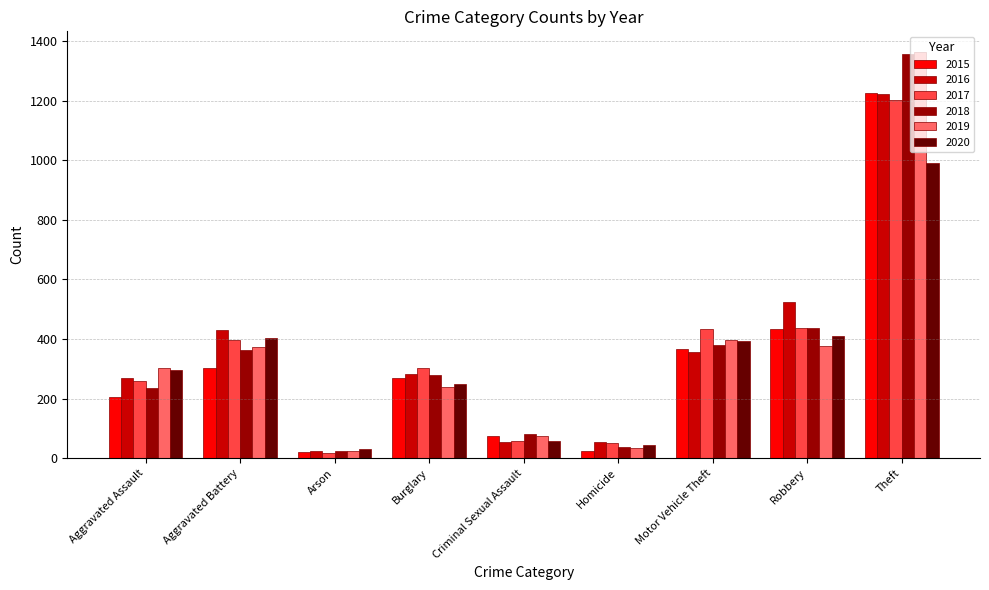

Read the 2015 value at Robbery.

434